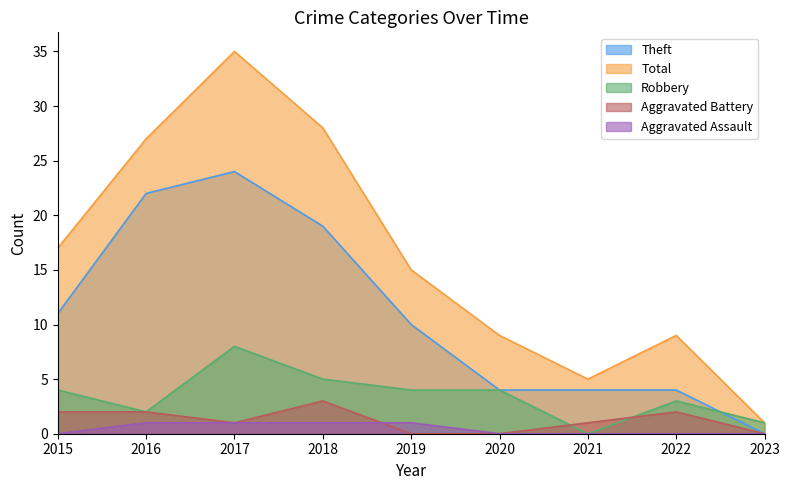

True or false: Aggravated Battery and Theft cross at least once.

False